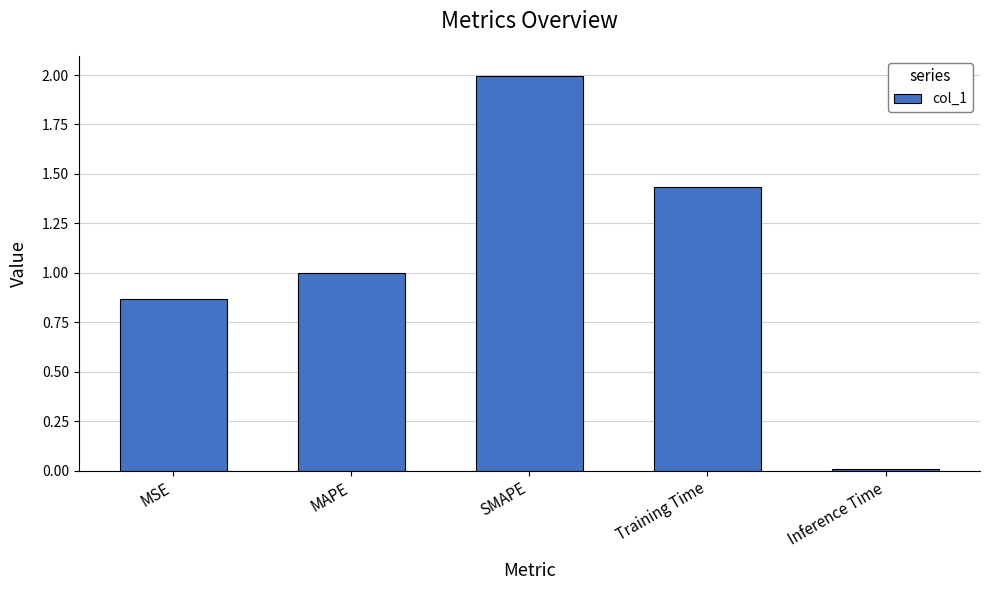

Rank the categories by value from highest to lowest.

SMAPE, Training Time, MAPE, MSE, Inference Time